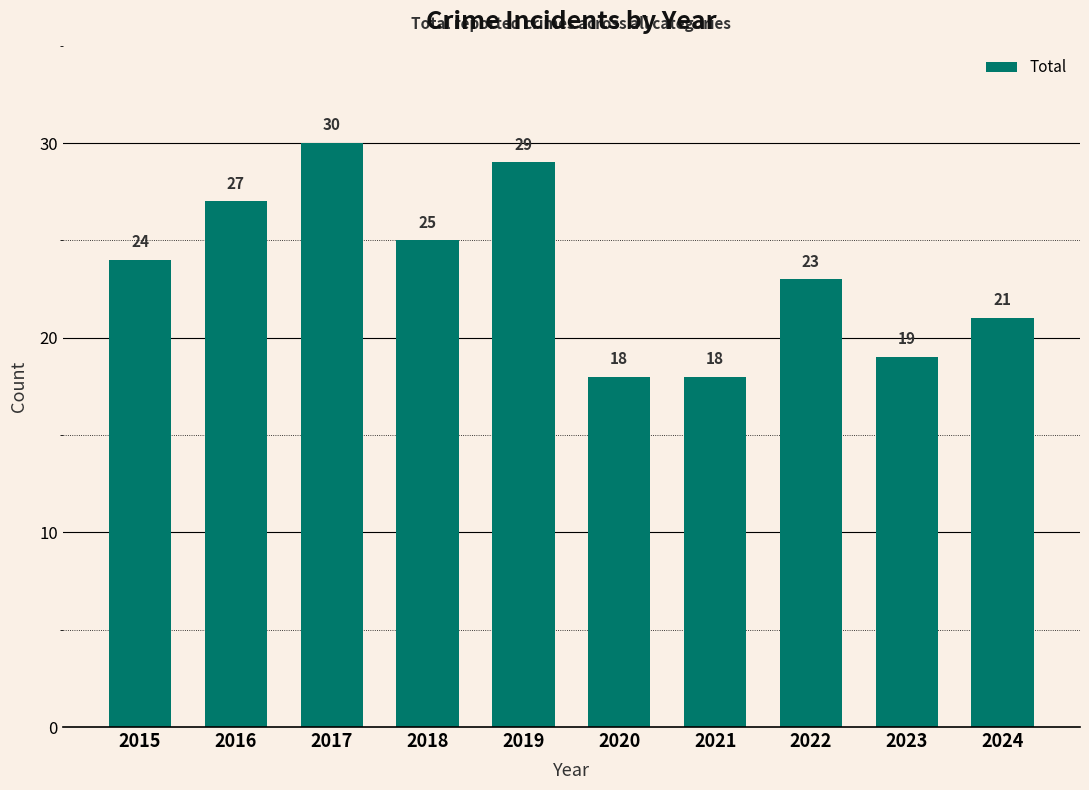

What is the greatest value displayed?

30